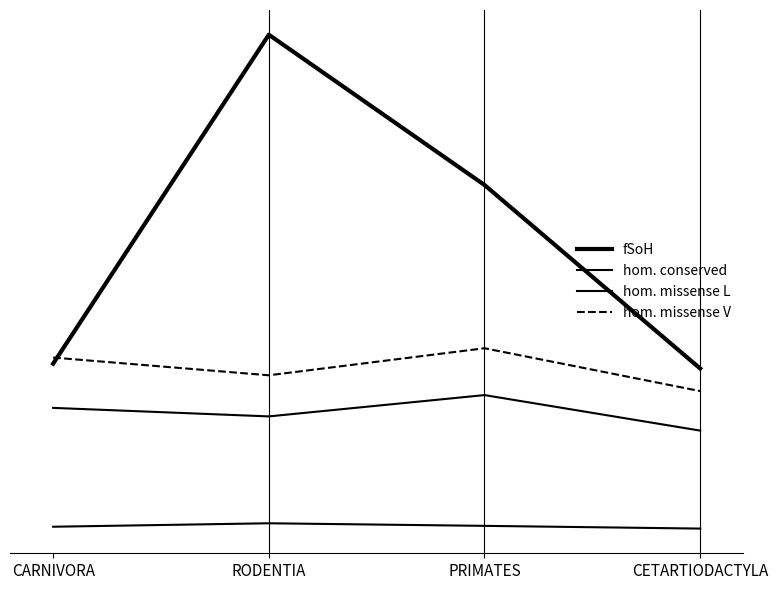

True or false: hom. conserved and fSoH intersect in this chart.

False